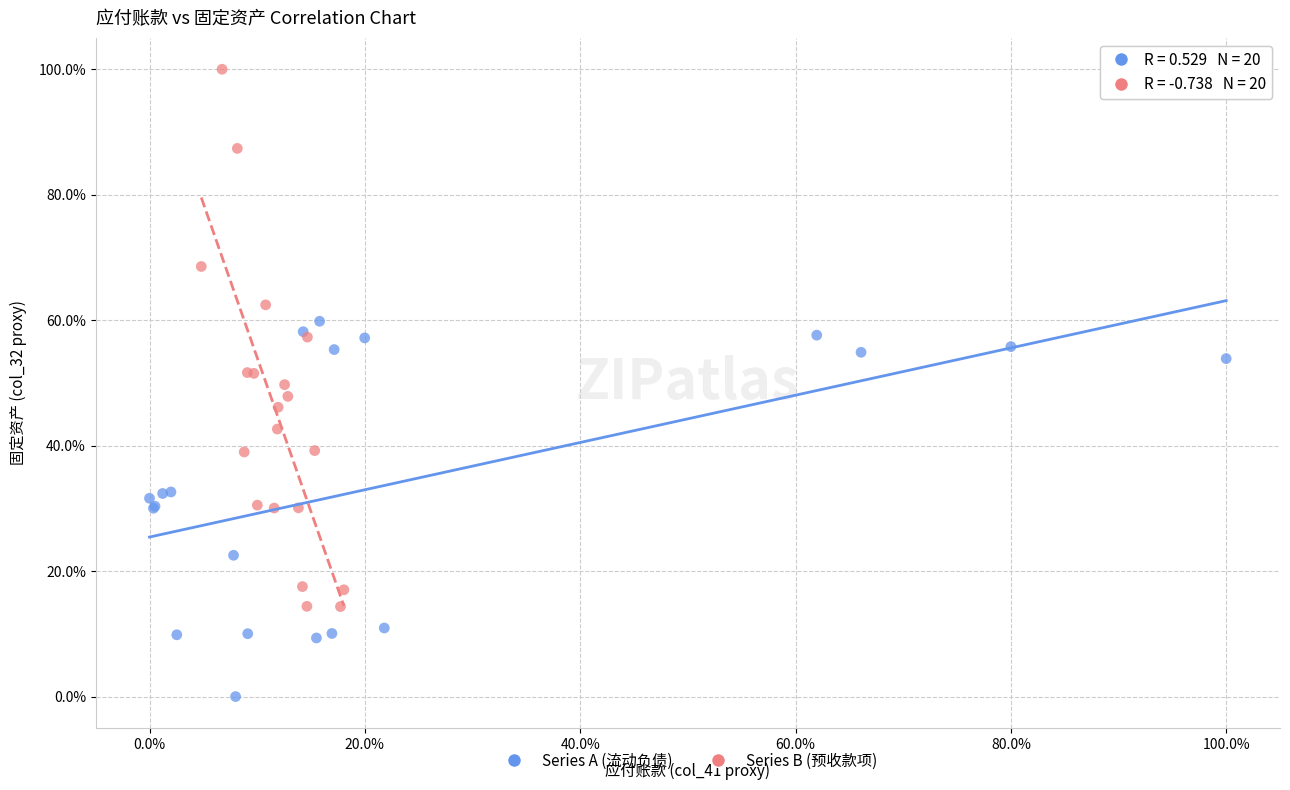

Which series contains the highest Y value?

Series B (预收款项)